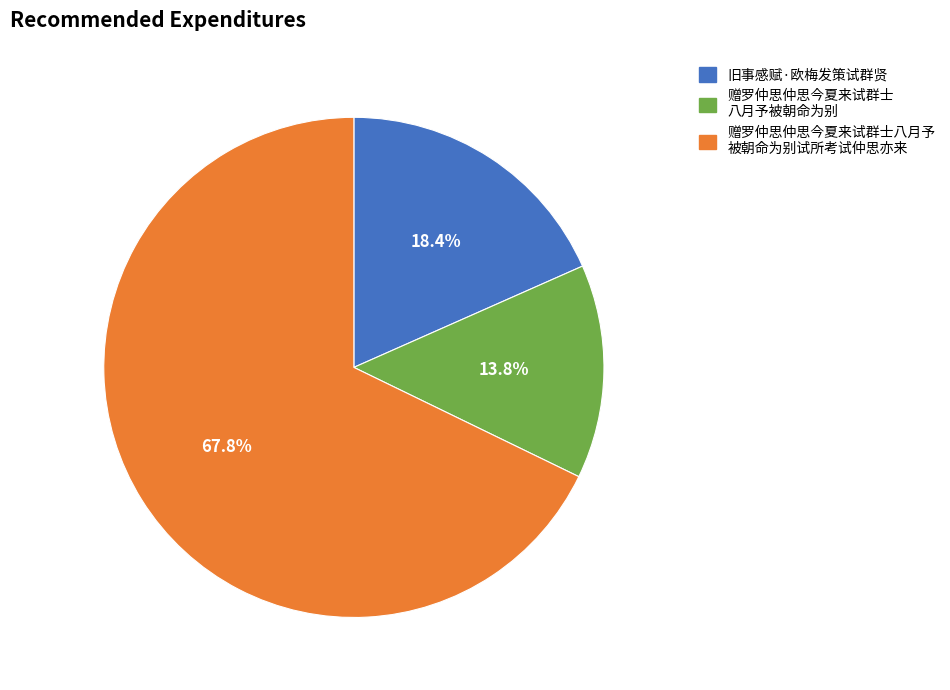

To the nearest percent, what is the difference between the largest and smallest slice percentages?

54%